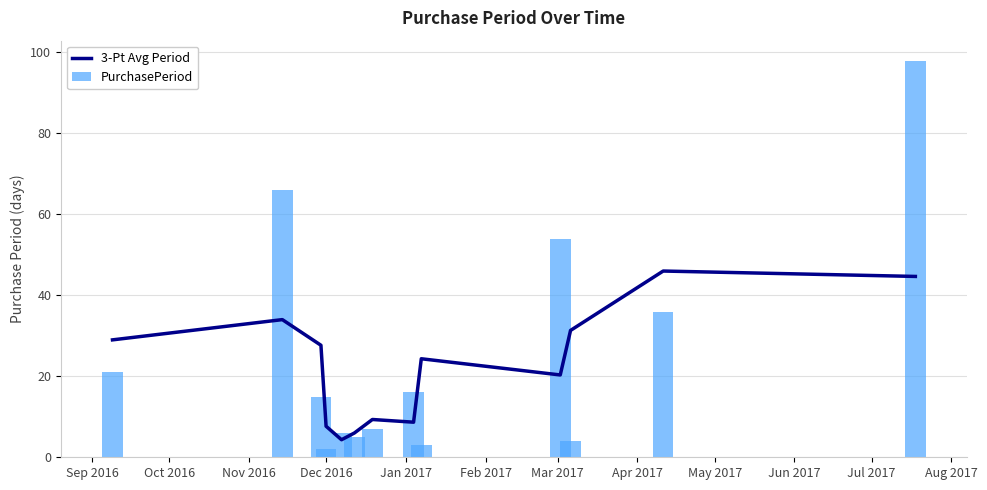

Which category has the lowest value across all series?

Dec 2016